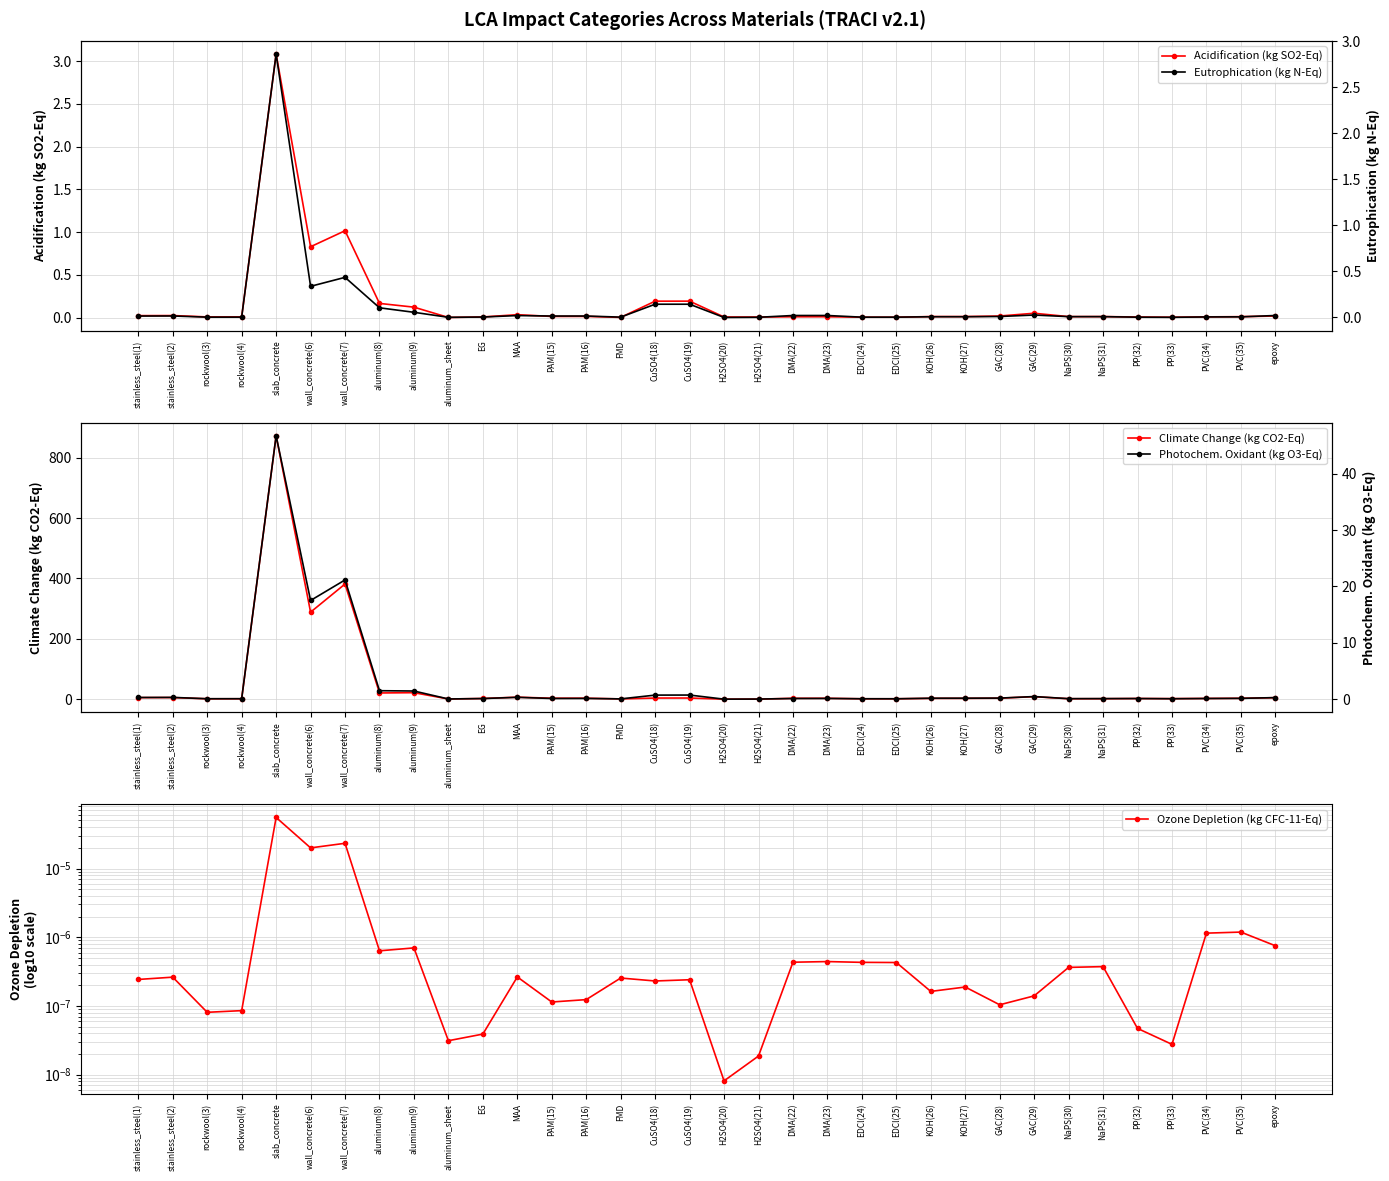

True or false: Acidification (kg SO2-Eq) has more than 0 points higher than both neighbors.

True